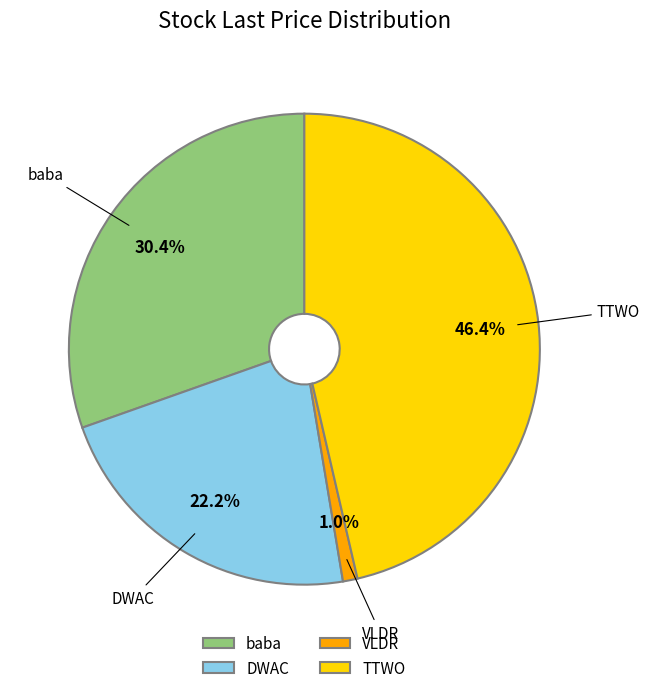

True or false: baba accounts for 30% of the total.

True